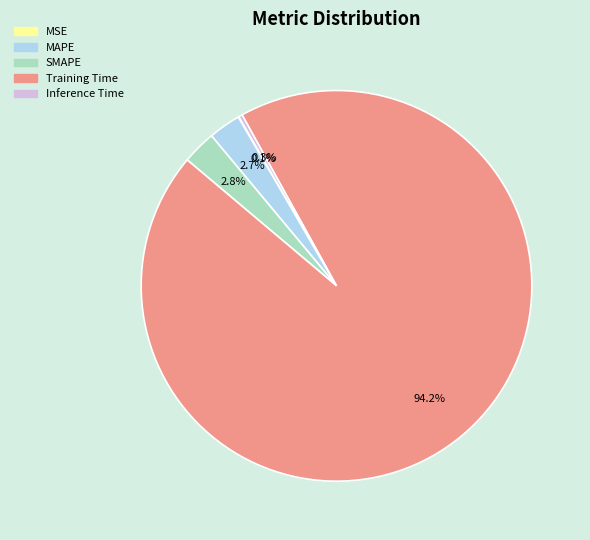

What percentage do SMAPE and MAPE together represent?

5.5%